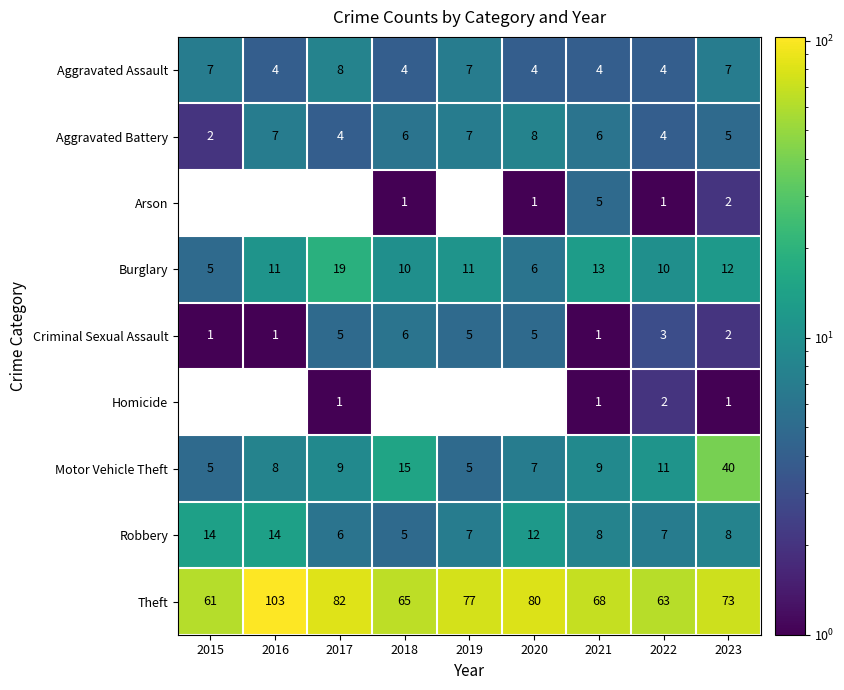

At how many categories does at least one series exceed 21?

9